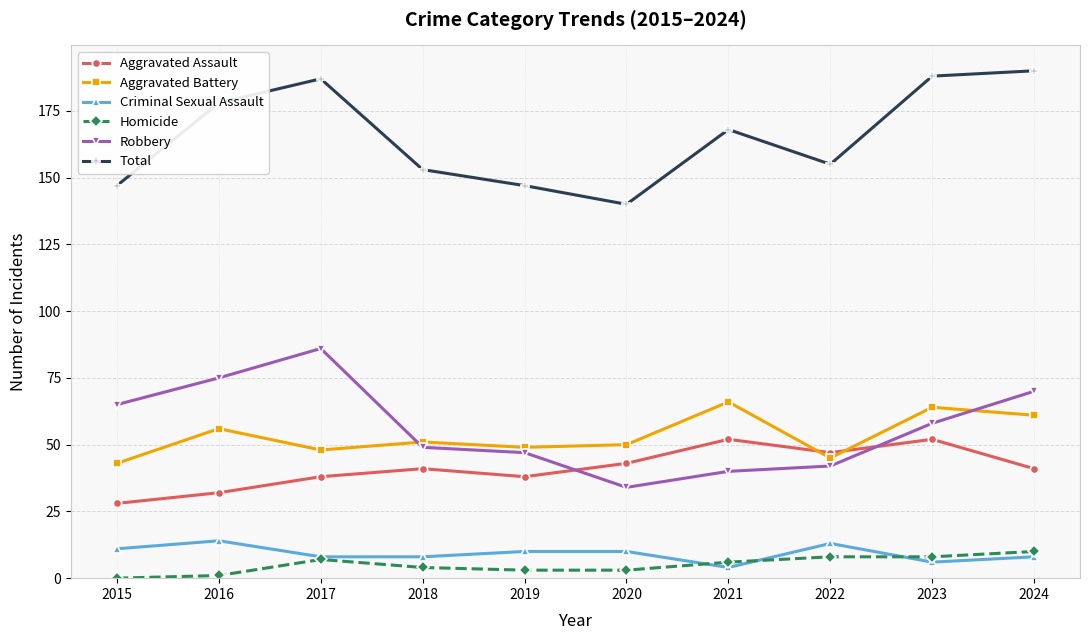

Where is the first local minimum for Total?

2020